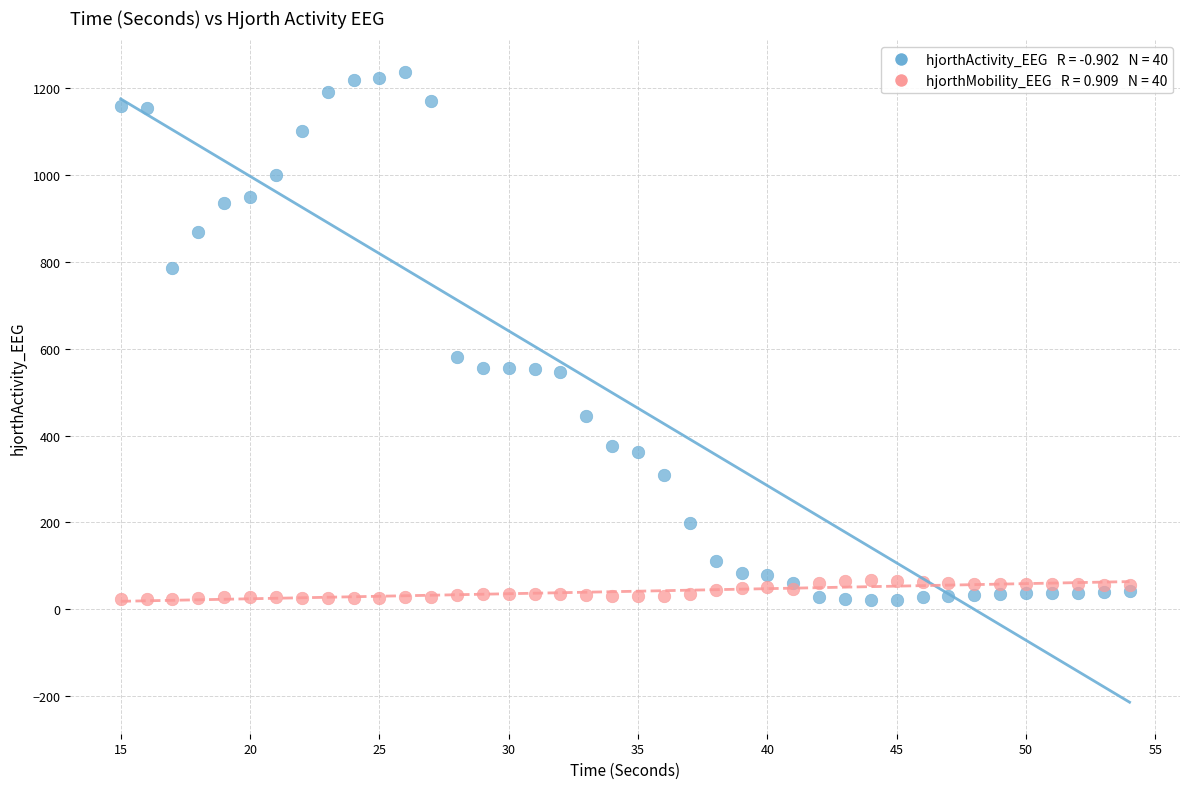

Across all series, what Y value is closest to 629?

580.2